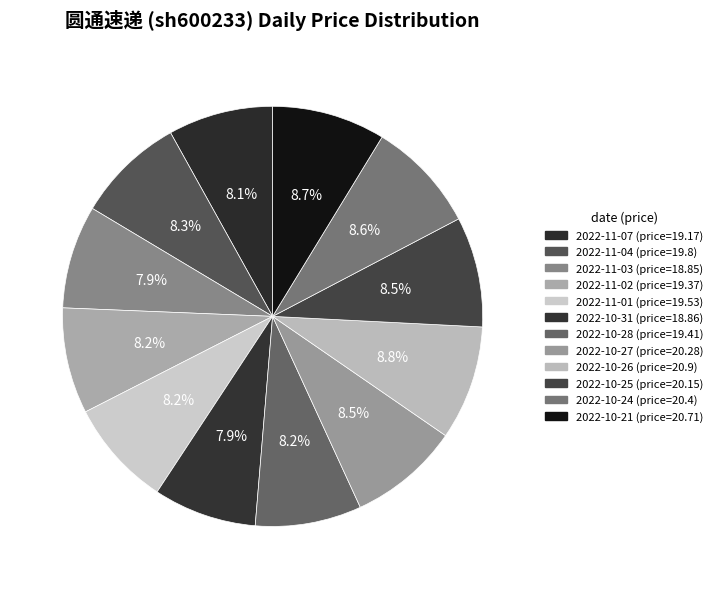

True or false: 2022-11-01 accounts for 20% of the total.

False